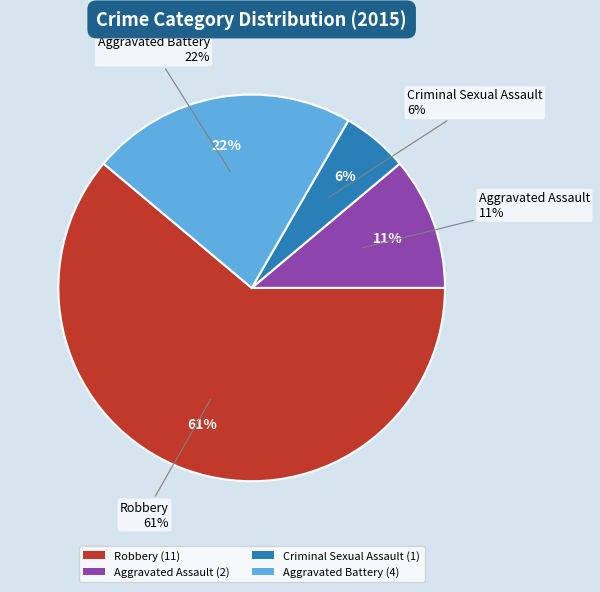

To the nearest percent, what is the difference between the largest and smallest slice percentages?

56%